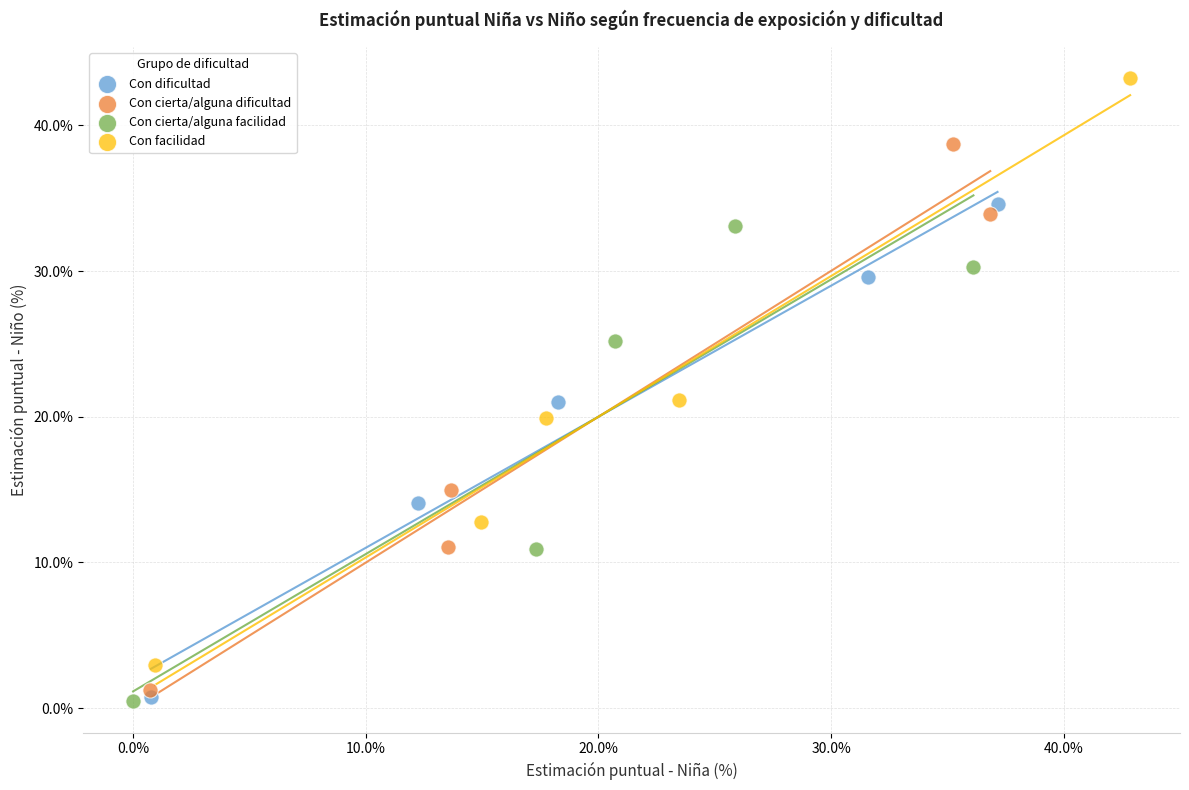

Which series contains the highest Y value?

Con facilidad